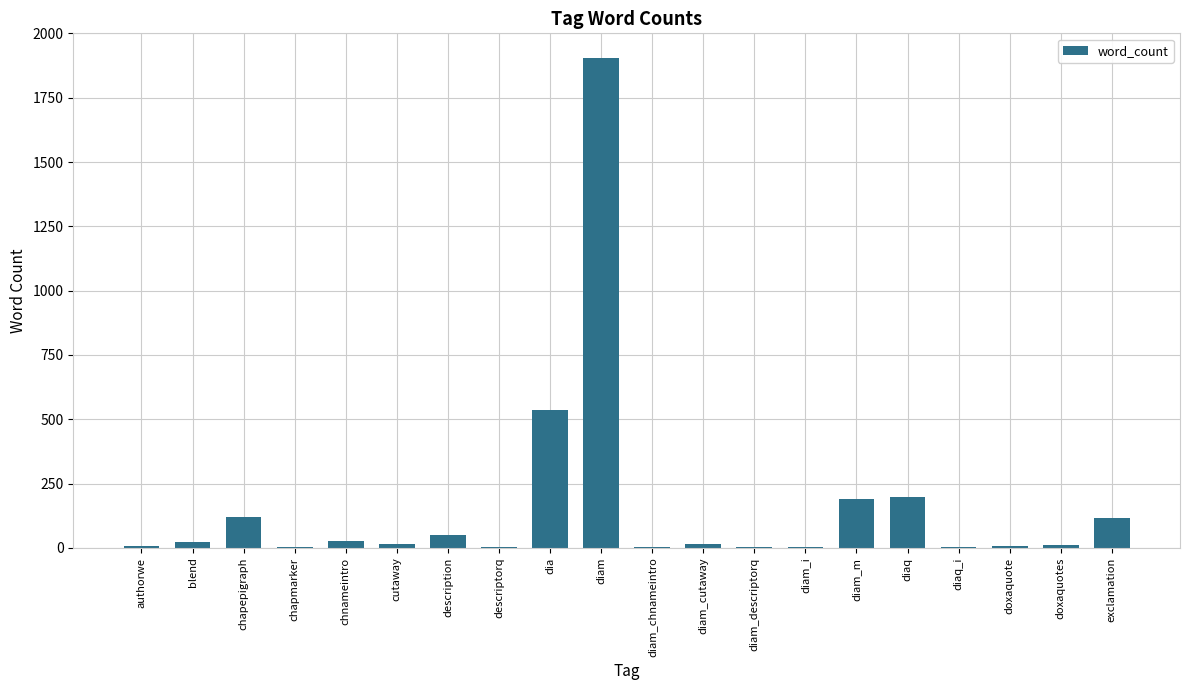

What is the average value?

162